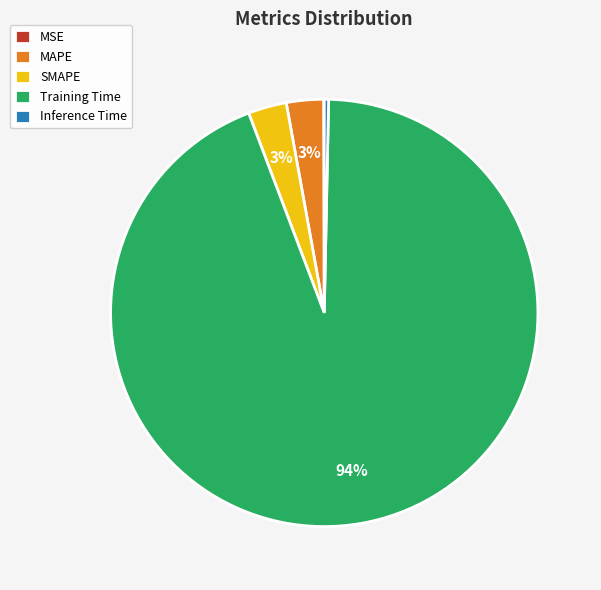

True or false: MAPE accounts for 10% of the total.

False